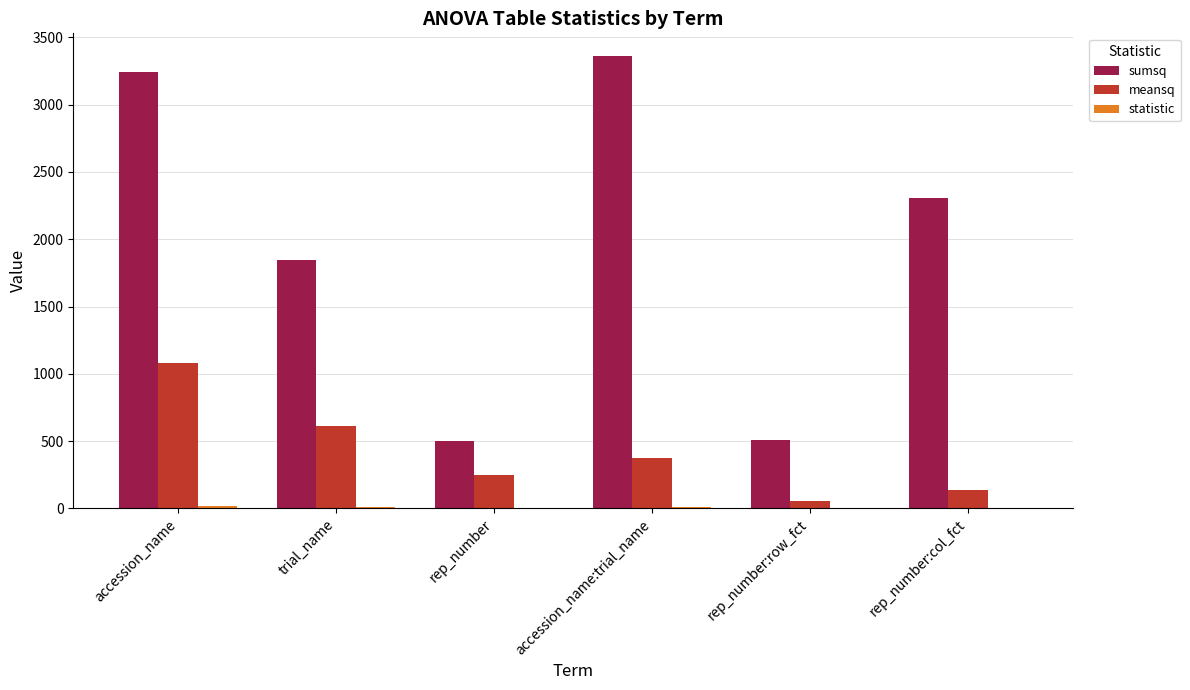

What is the total value across all series at trial_name?

2470.7